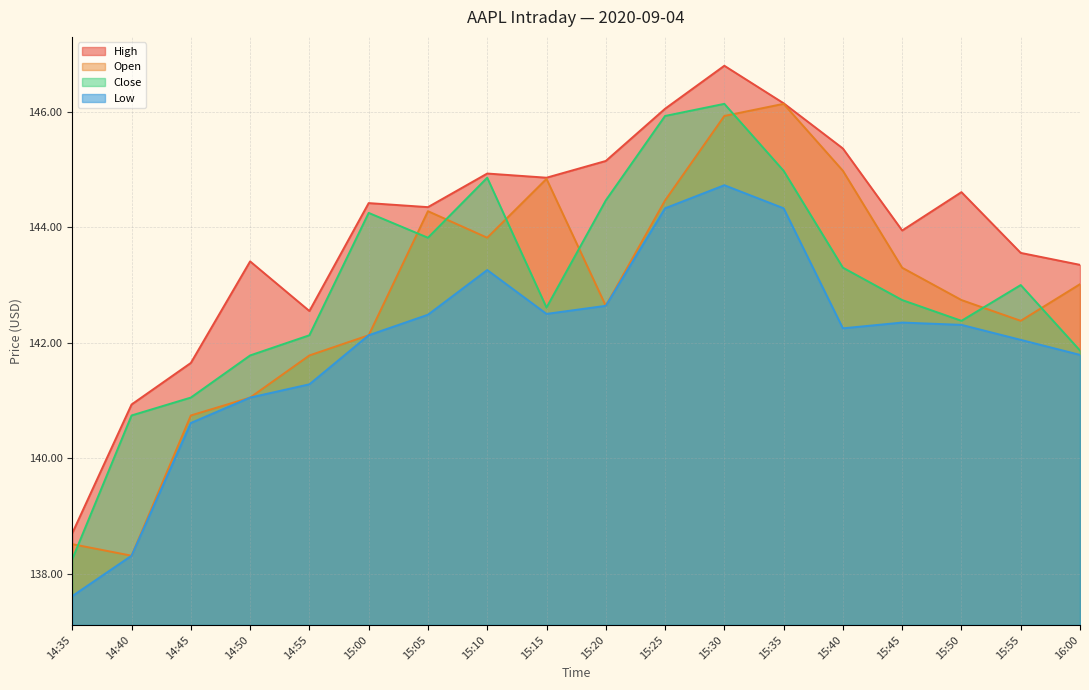

Which has a higher value, 15:05 or 15:40?

15:40